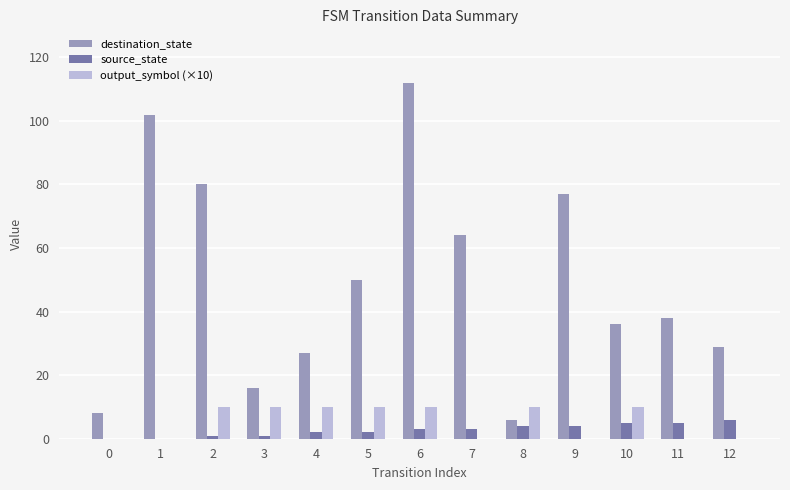

How many series are shown in this chart?

3